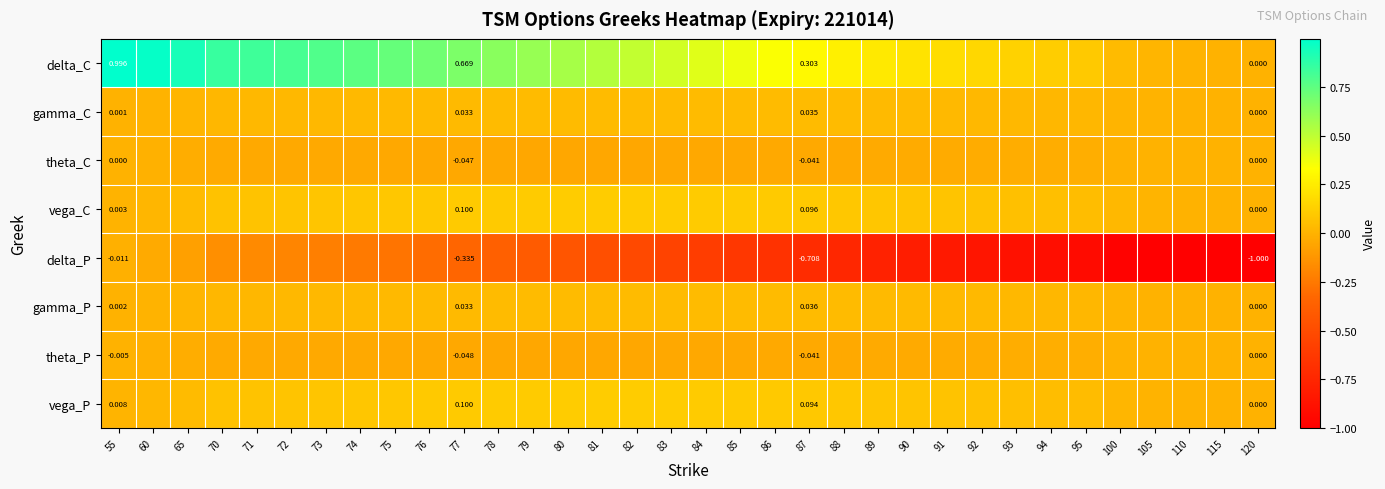

Which series changed the most between 70 and 89?

delta_P